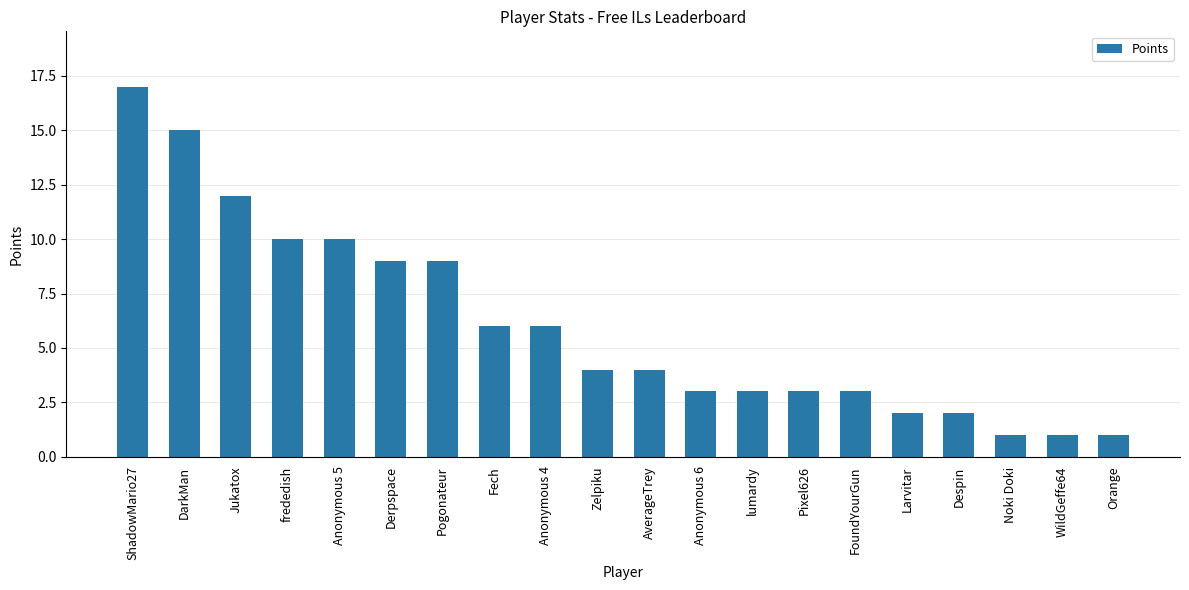

What is the approximate value at DarkMan?

15